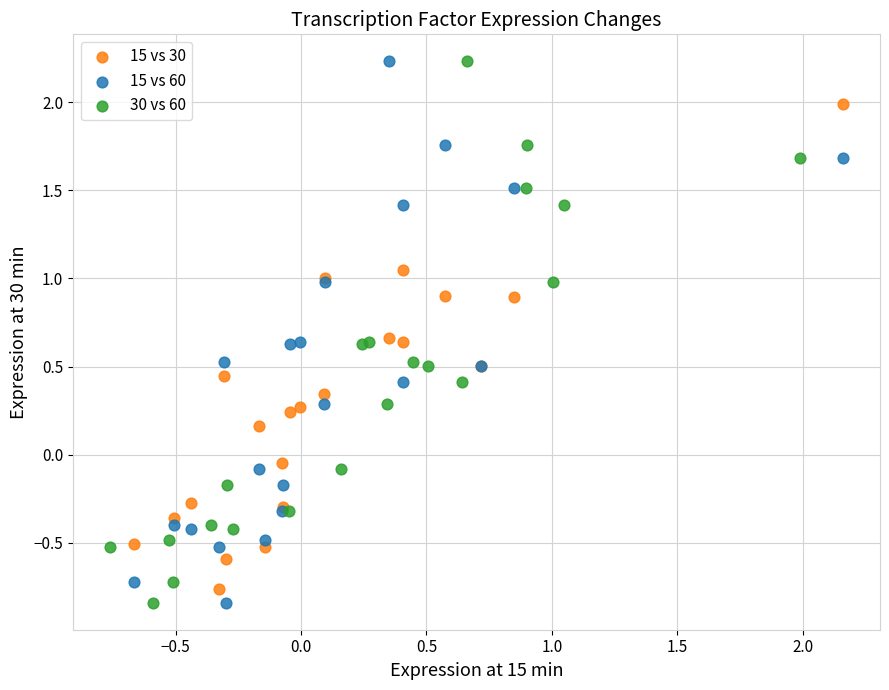

What are all the series names shown in the legend?

15 vs 30, 15 vs 60, 30 vs 60